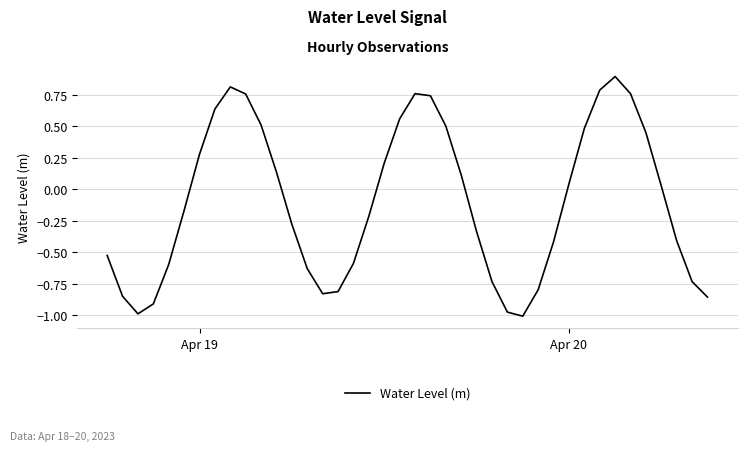

What is the difference between the maximum and minimum values?

1.9